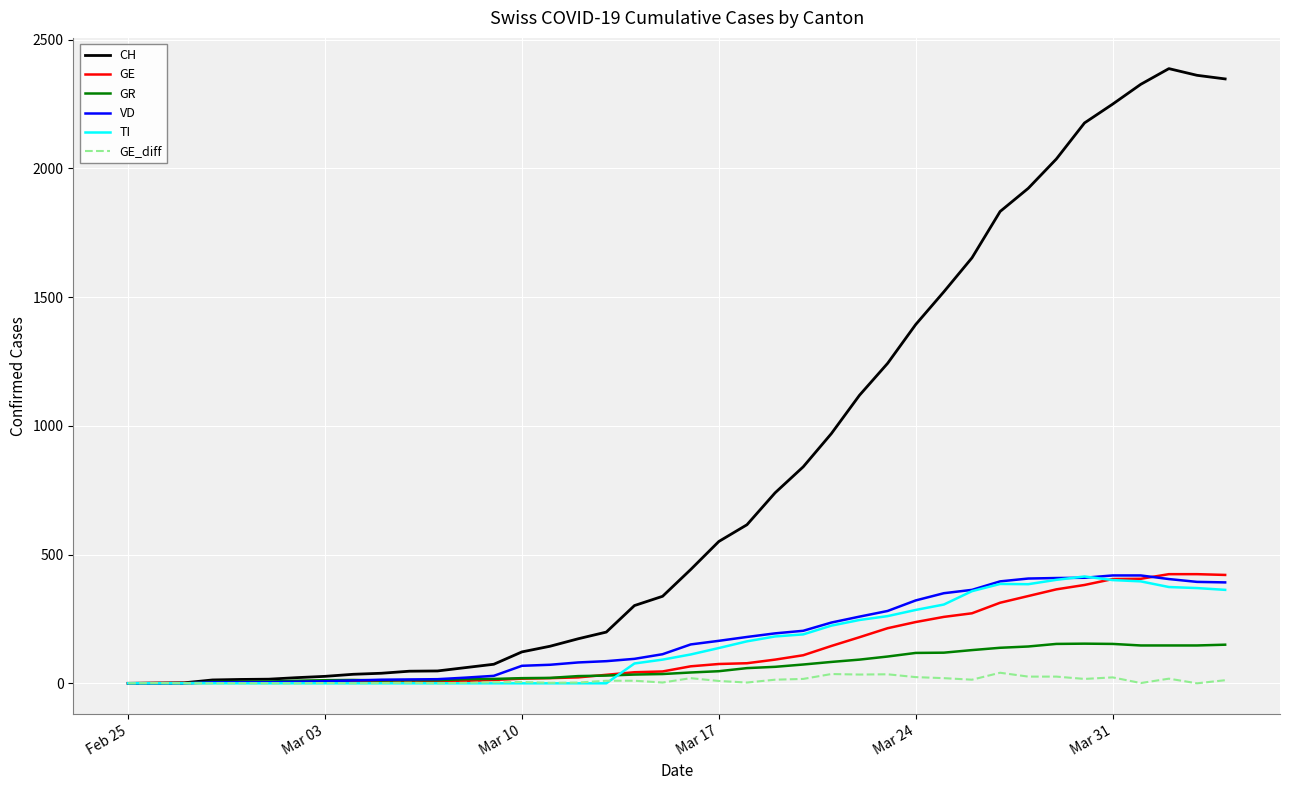

Which series has the widest spread of values?

CH